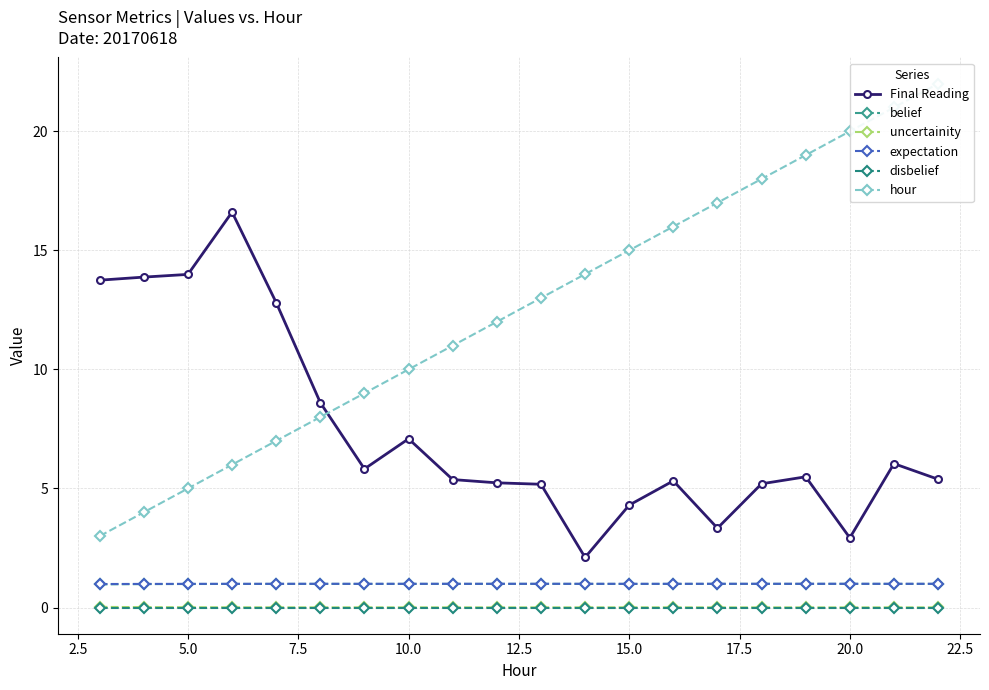

Reading right to left, extract all data points from this chart.

Final Reading: 5.4	6.0	2.9	5.5	5.2	3.3	5.3	4.3	2.1	5.2	5.2	5.4	7.1	5.8	8.6	12.8	16.6	14.0	13.9	13.7
belief: 1.0	1.0	1.0	1.0	1.0	1.0	1.0	1.0	1.0	1.0	1.0	1.0	1.0	1.0	1.0	1.0	1.0	1.0	1.0	1.0
uncertainity: 0.0	0.0	0.0	0.0	0.0	0.0	0.0	0.0	0.0	0.0	0.0	0.0	0.0	0.0	0.0	0.0	0.0	0.0	0.0	0.0
expectation: 1.0	1.0	1.0	1.0	1.0	1.0	1.0	1.0	1.0	1.0	1.0	1.0	1.0	1.0	1.0	1.0	1.0	1.0	1.0	1.0
disbelief: 0.0	0.0	0.0	0.0	0.0	0.0	0.0	0.0	0.0	0.0	0.0	0.0	0.0	0.0	0.0	0.0	0.0	0.0	0.0	0.0
hour: 22.0	21.0	20.0	19.0	18.0	17.0	16.0	15.0	14.0	13.0	12.0	11.0	10.0	9.0	8.0	7.0	6.0	5.0	4.0	3.0